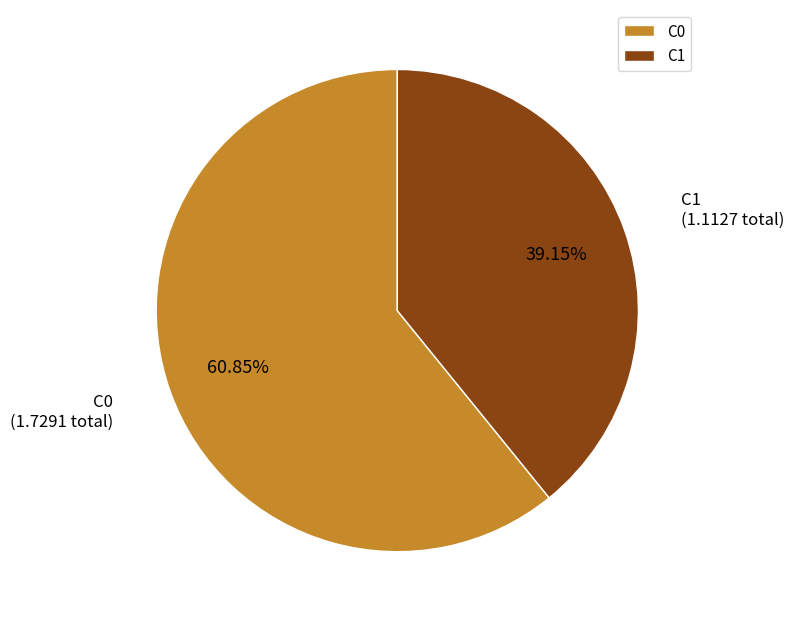

Which has a higher value, C1 or C0?

C0